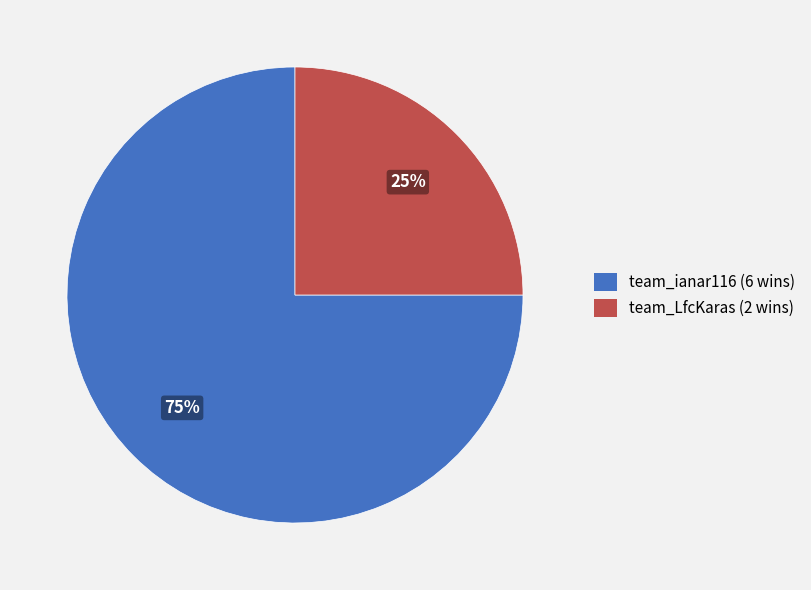

To the nearest percent, what is the combined percentage of team_ianar116 and team_LfcKaras?

100%